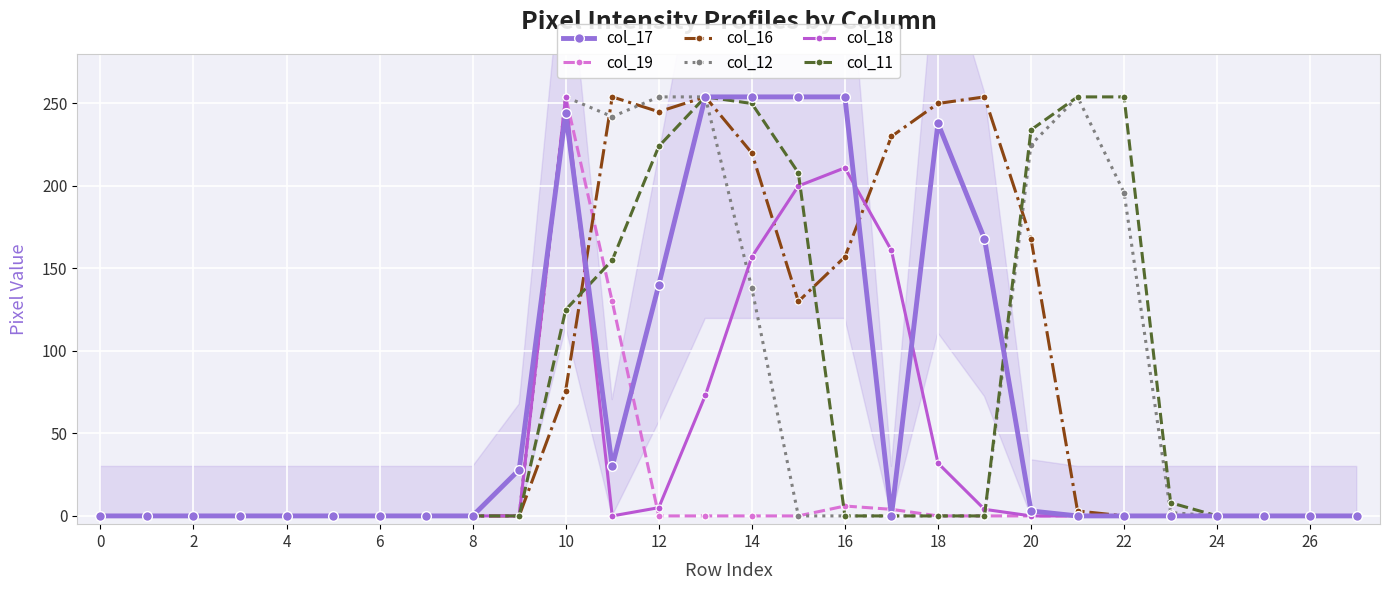

What is the label of the 23rd point from the left?

22